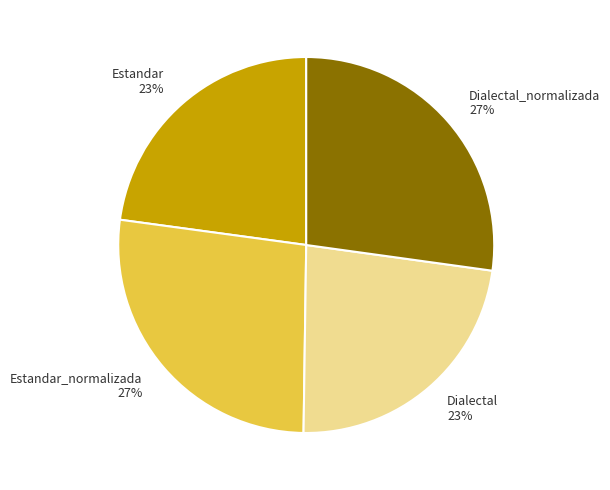

What is the ratio of the value at Estandar 23% to the value at Dialectal 23%?

1.0